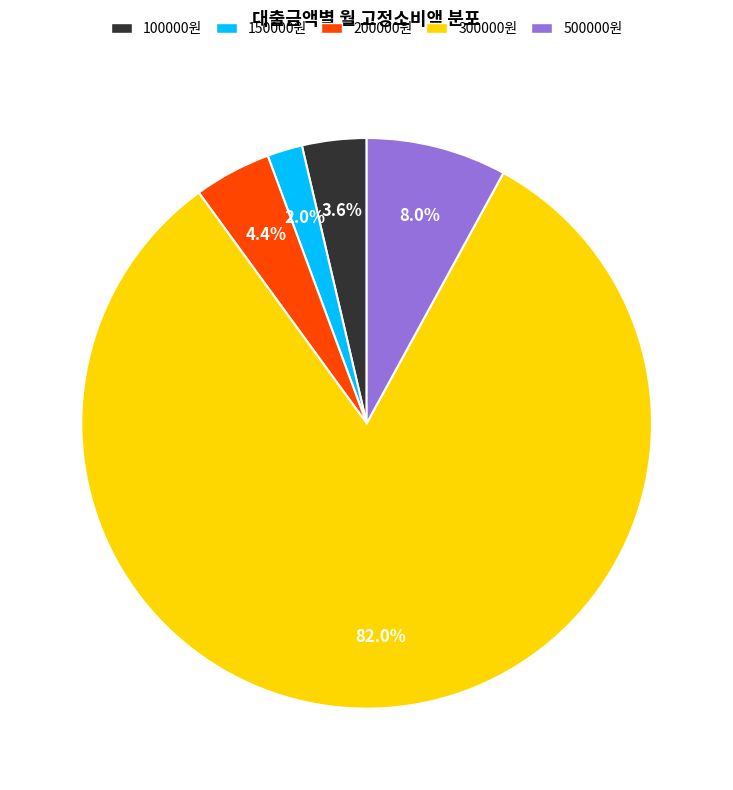

Which category has the biggest portion of the pie?

300000원